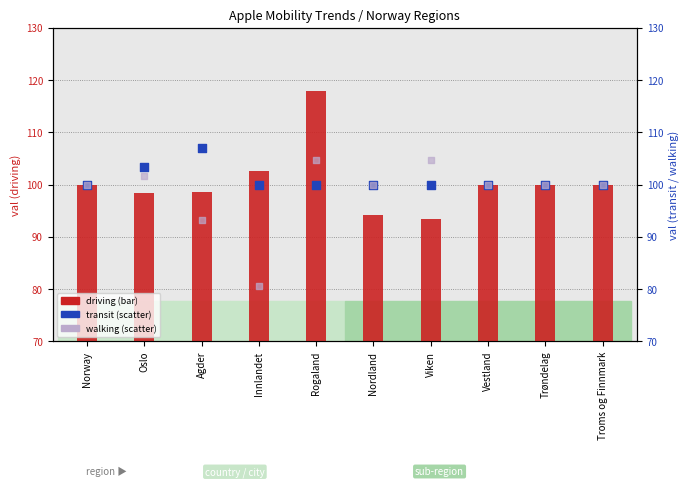

At how many categories does at least one series exceed 94?

10